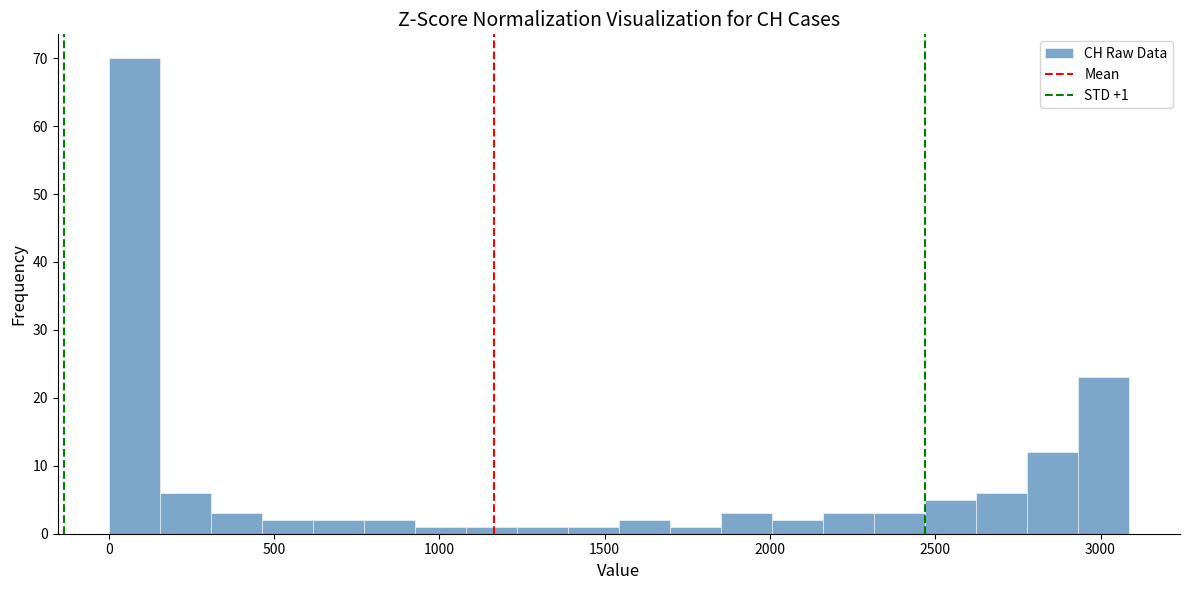

Read against the x-axis, roughly where is the centre of the tallest bar?

100